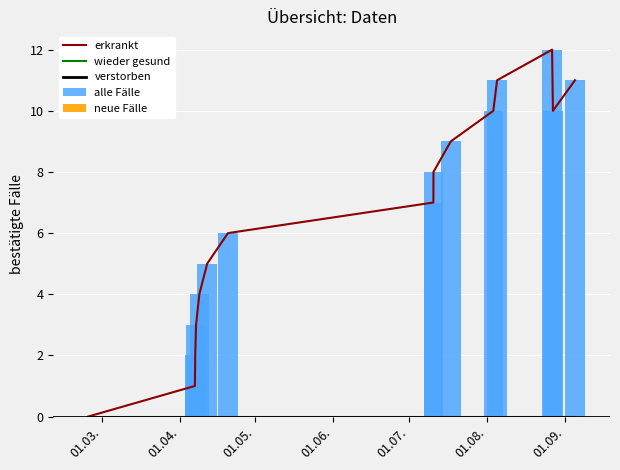

The value at 1436544288 is 7. True or false?

True